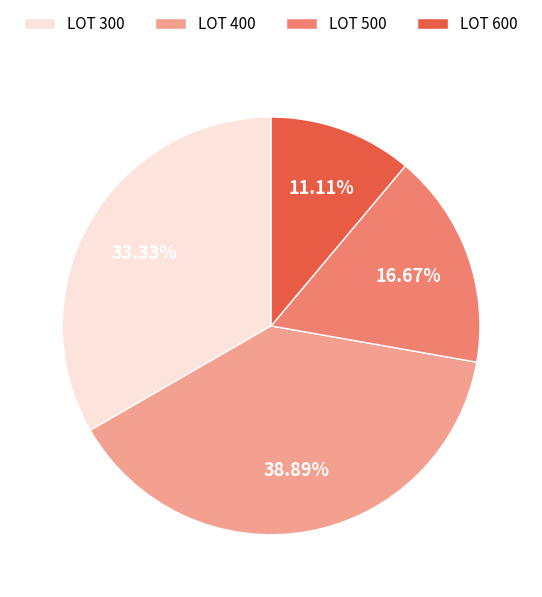

Rank the categories by value from highest to lowest.

LOT 400, LOT 300, LOT 500, LOT 600